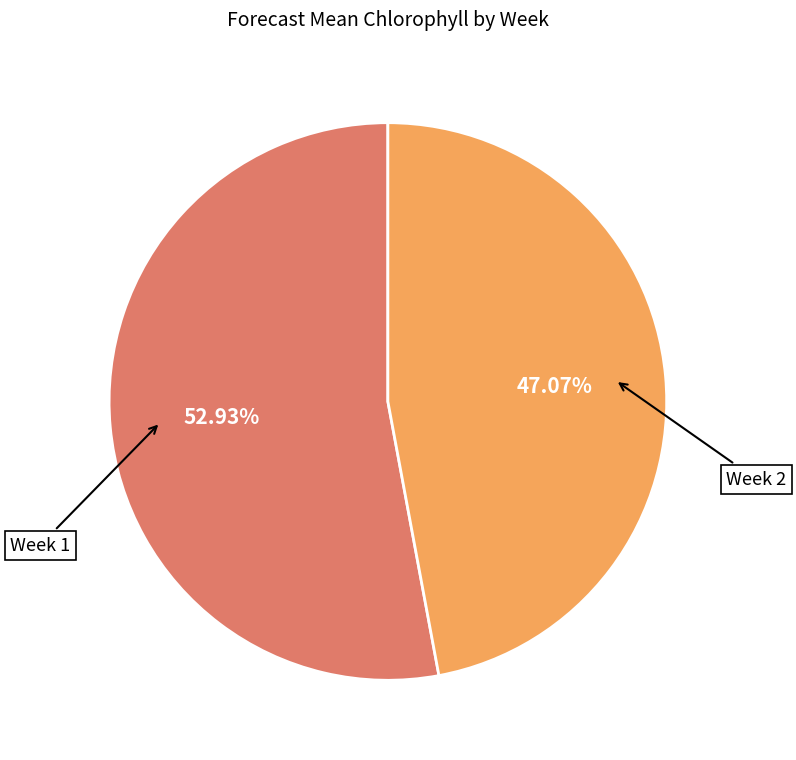

Does any single category account for the majority?

Yes